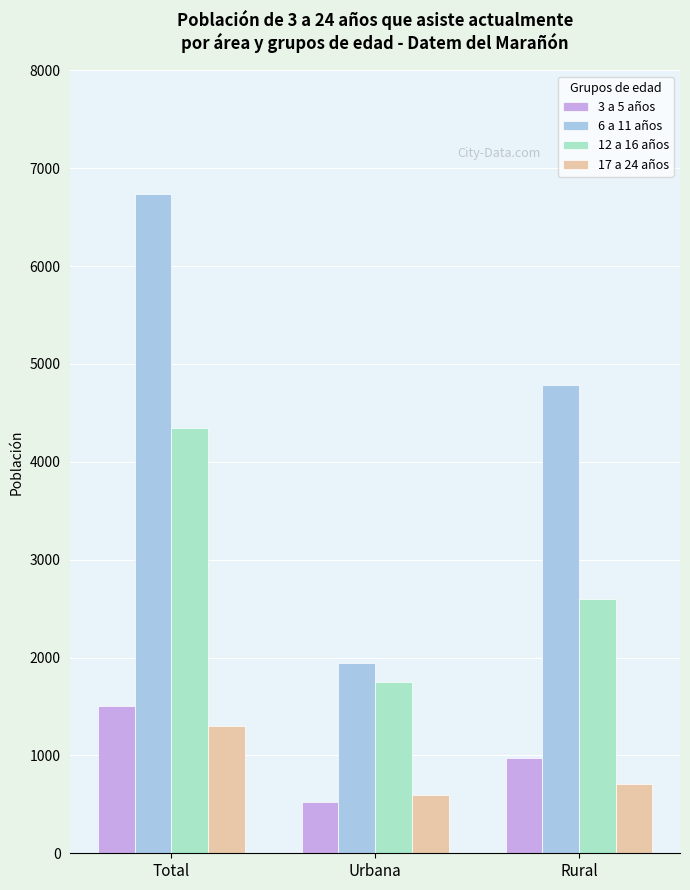

What is the value of the 12 a 16 años bar at the 2nd from the left?

1752